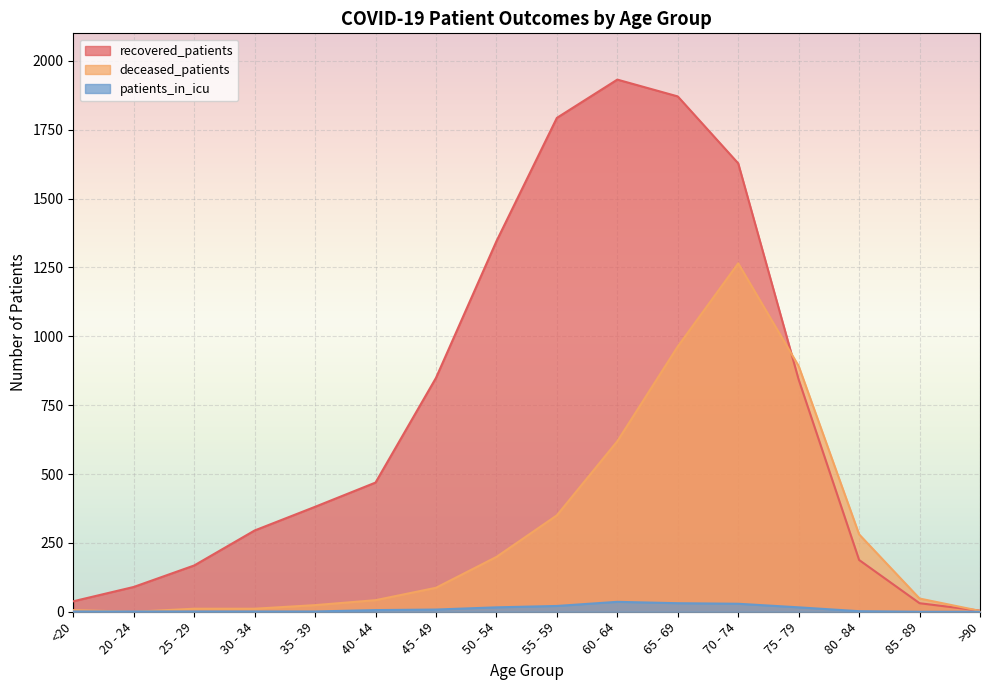

At which label does recovered_patients reach its minimum?

>90